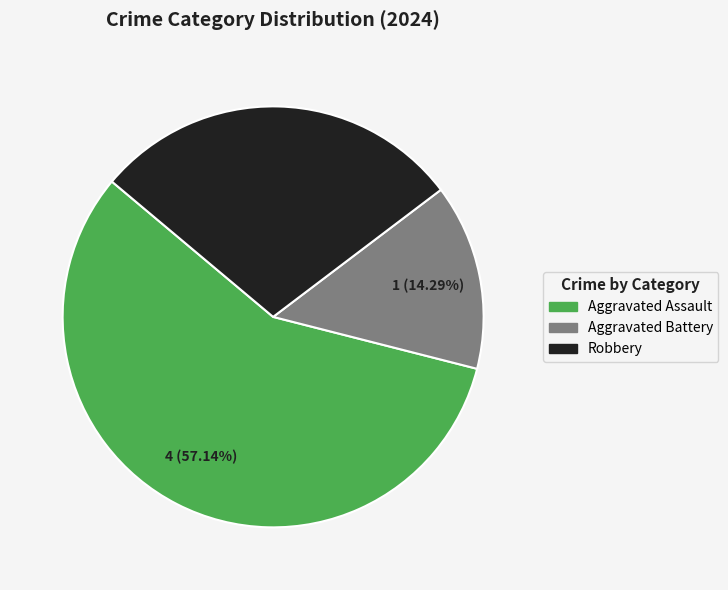

To the nearest percent, what is the combined percentage of Aggravated Assault and Robbery?

86%